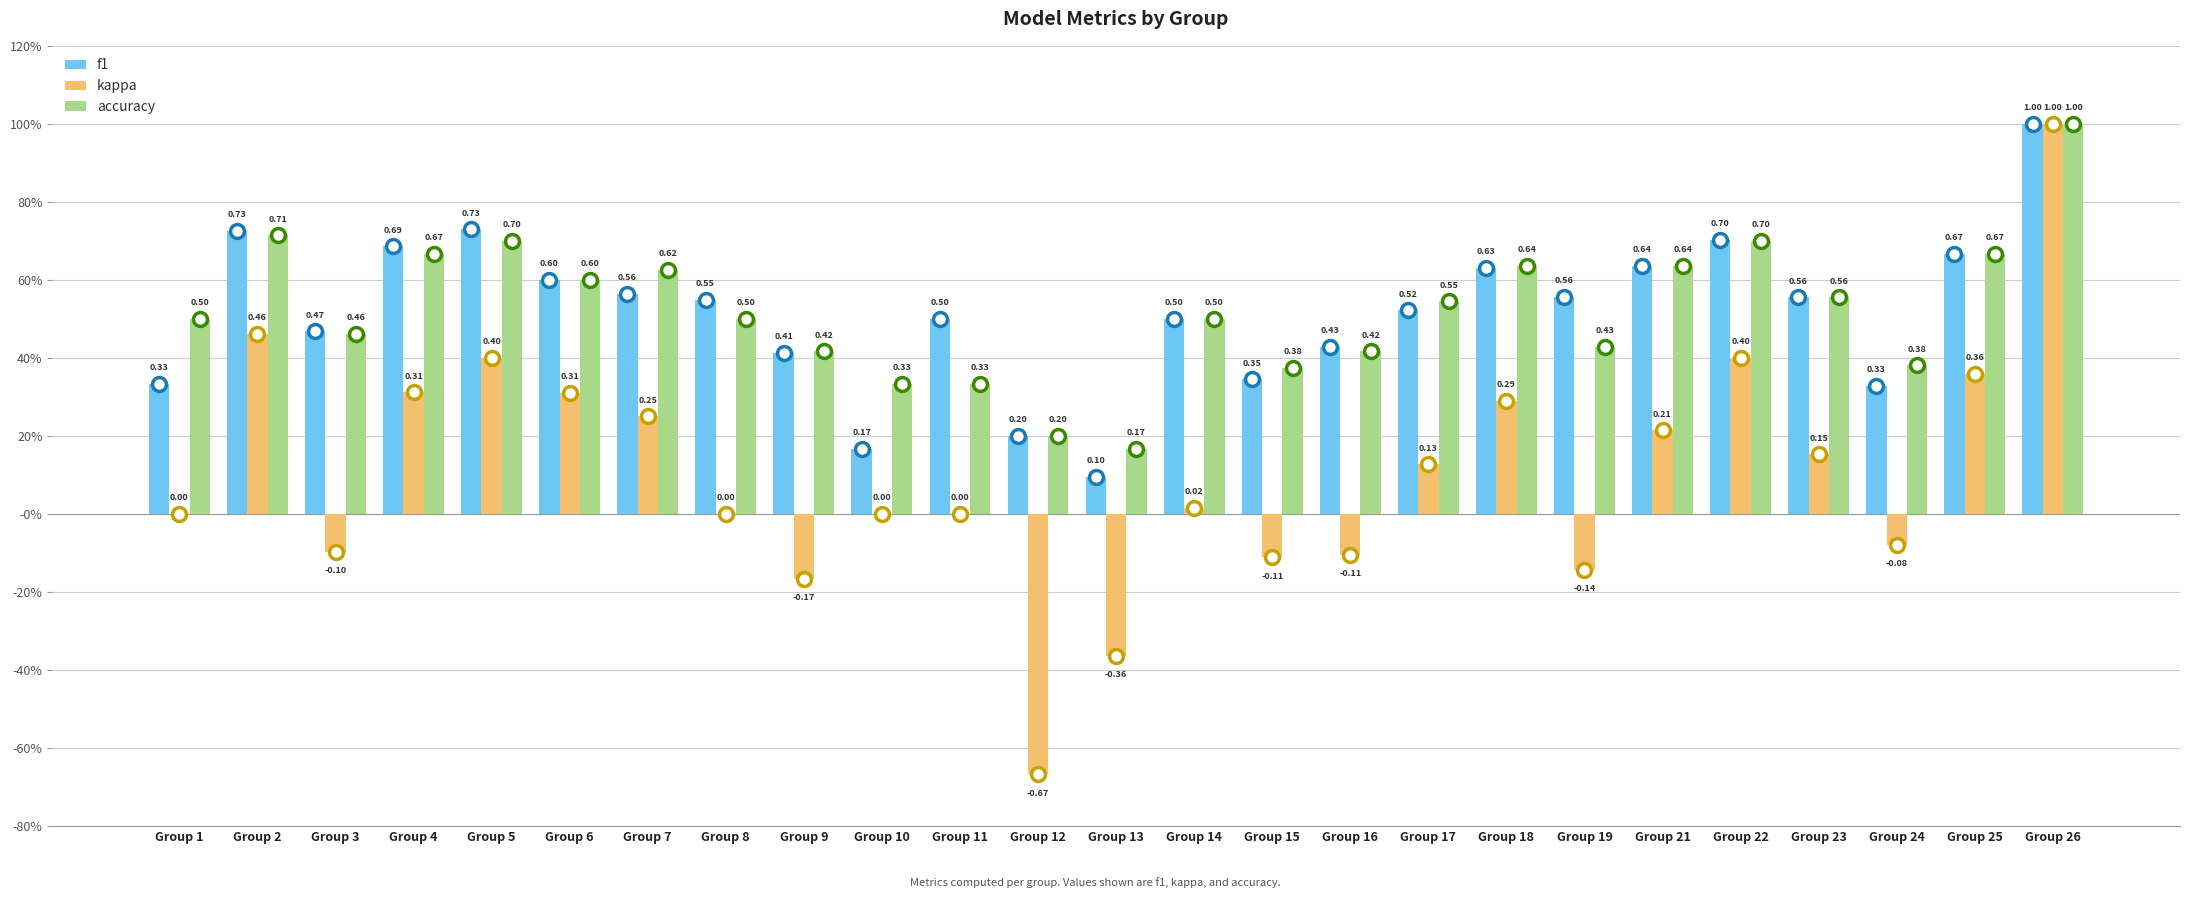

Between Group 1 and Group 10, which series saw the biggest shift?

accuracy